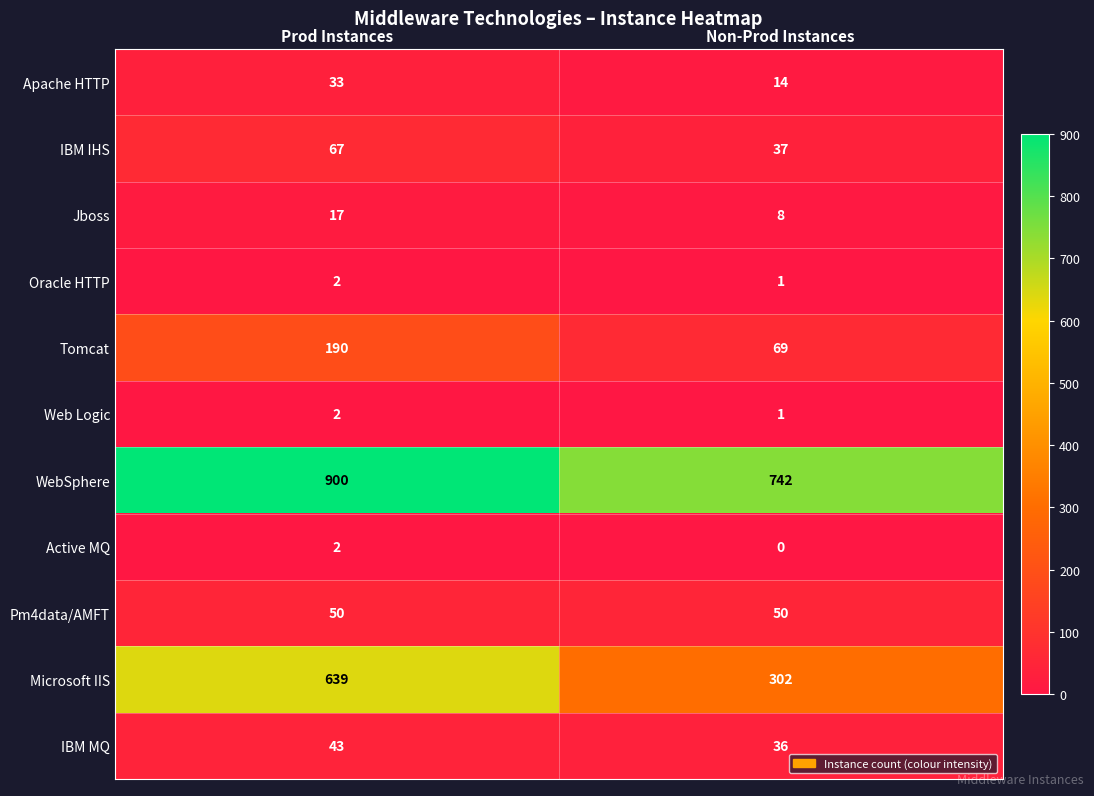

At which category is the sum across all series the highest?

Prod Instances